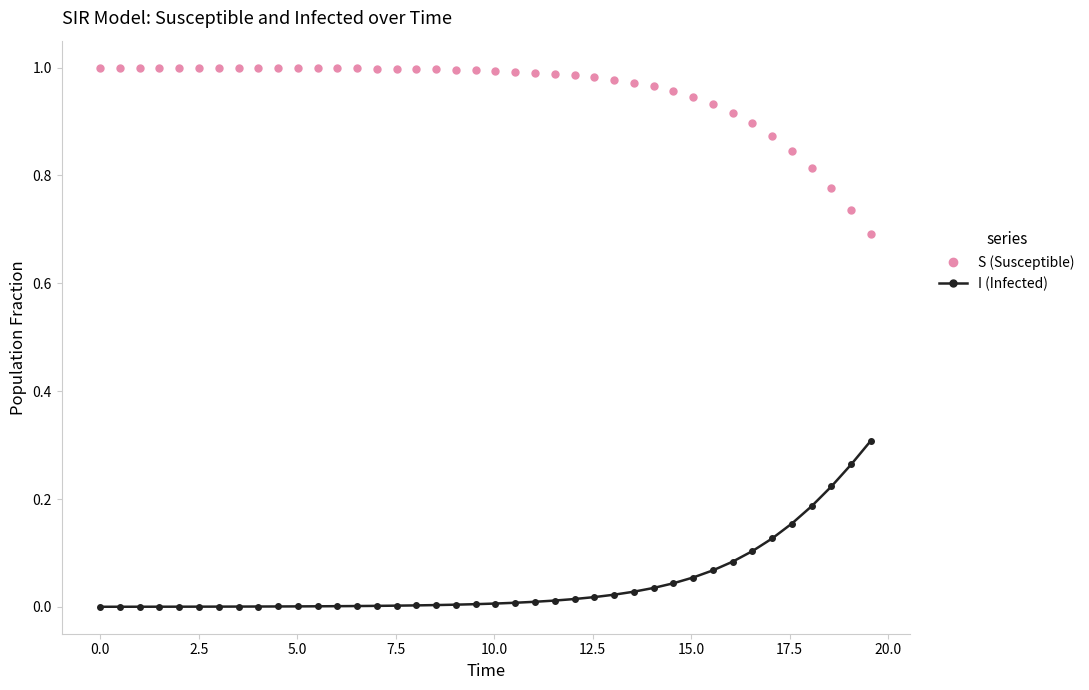

Rank the series by their maximum value, from highest to lowest.

S (Susceptible), I (Infected)